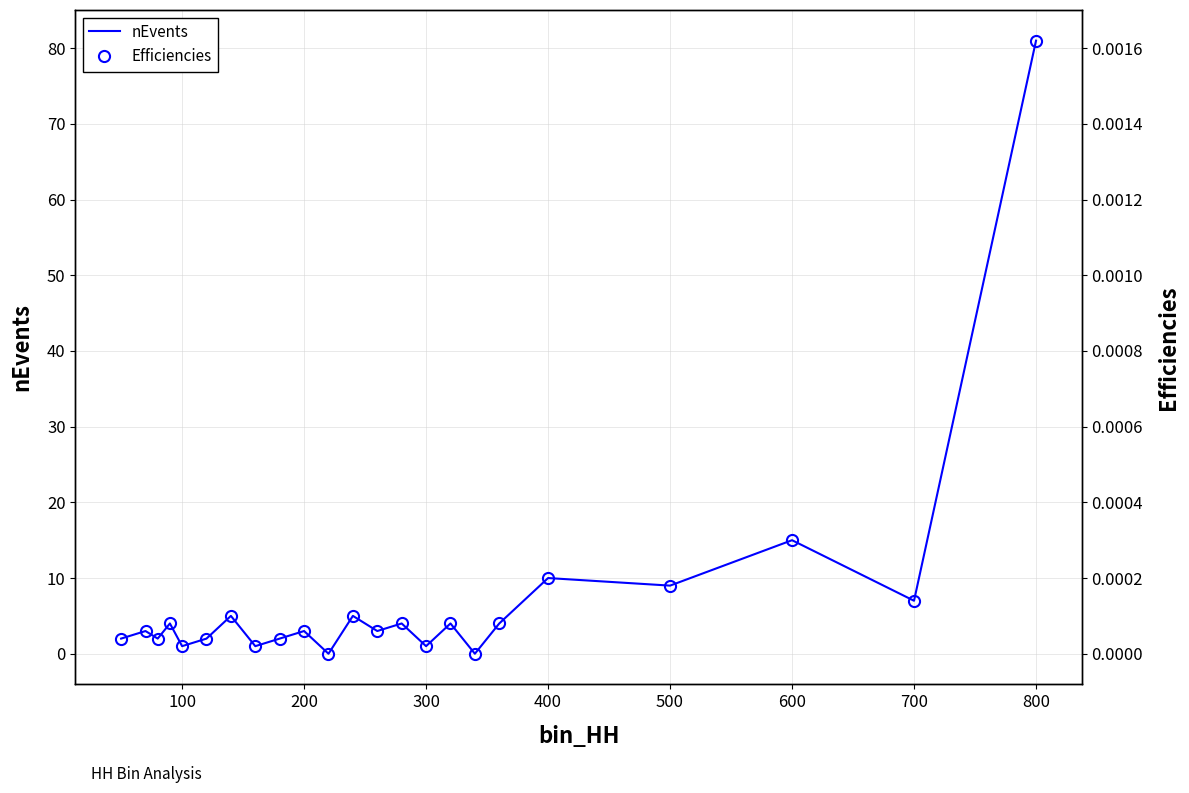

True or false: Efficiencies and nEvents intersect in this chart.

False